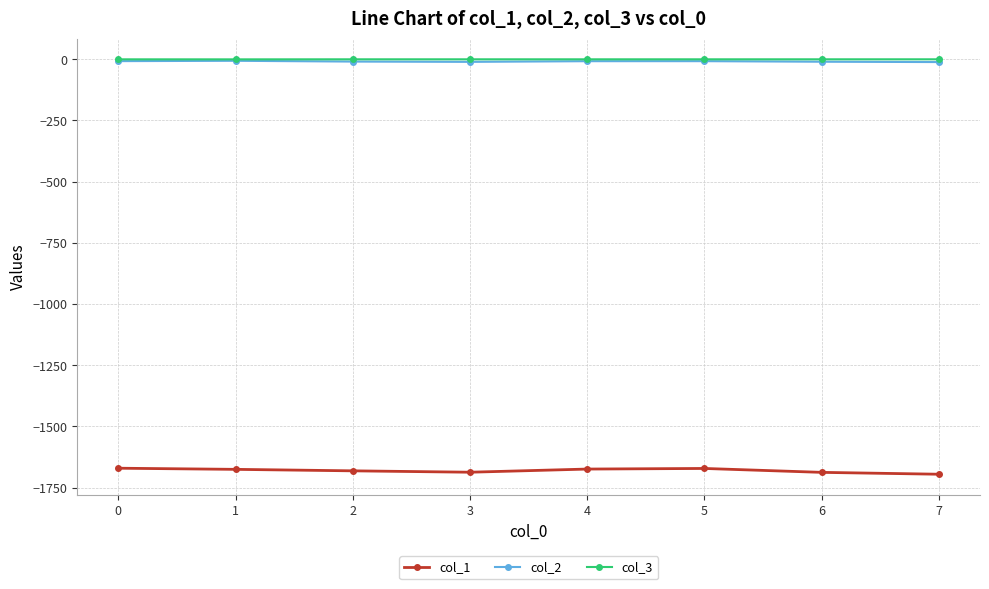

True or false: col_1 and col_2 intersect in this chart.

False